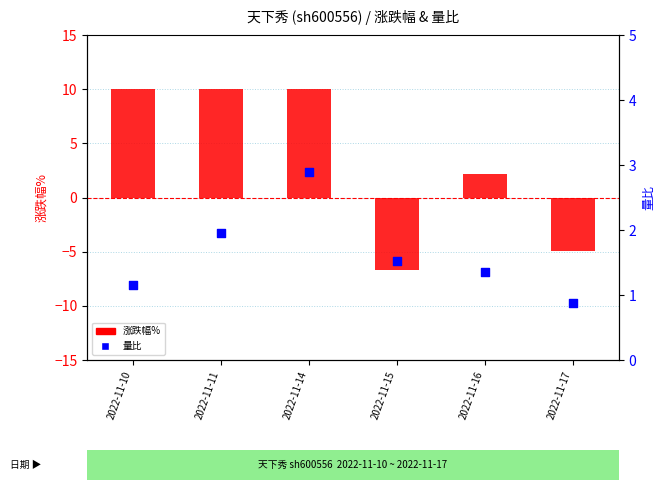

Which series has the largest total across all categories?

涨跌幅%